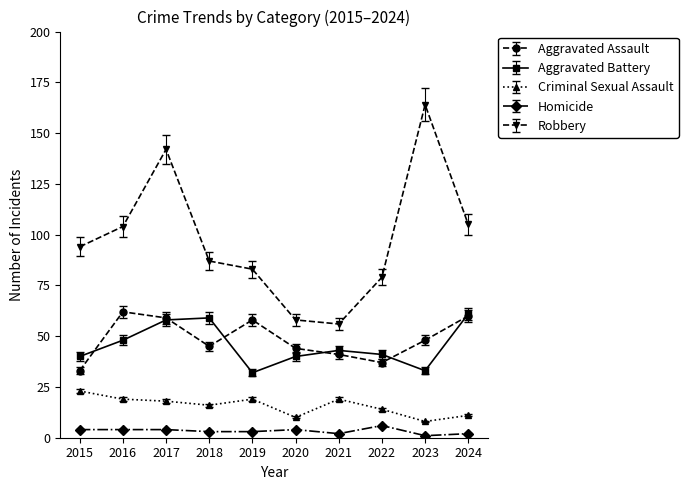

Which category has the highest value across all series?

2023